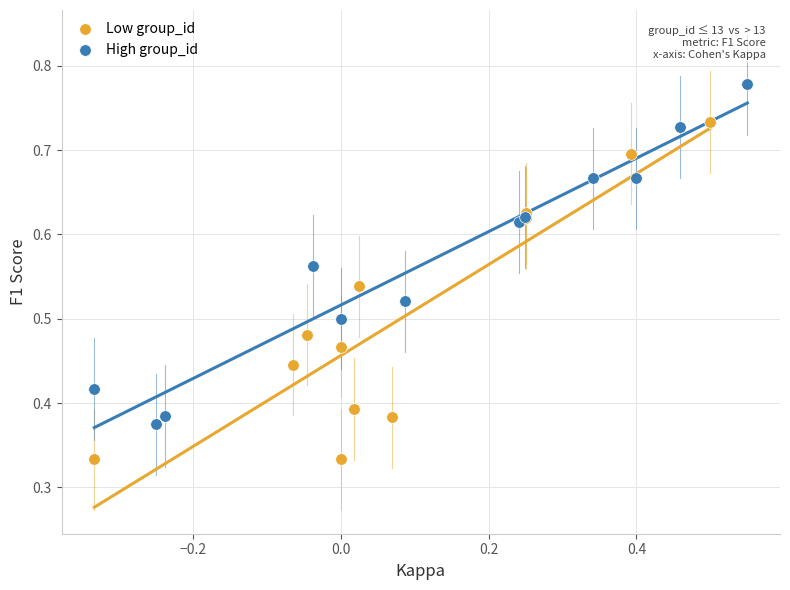

What are all the series names shown in the legend?

Low group_id, High group_id